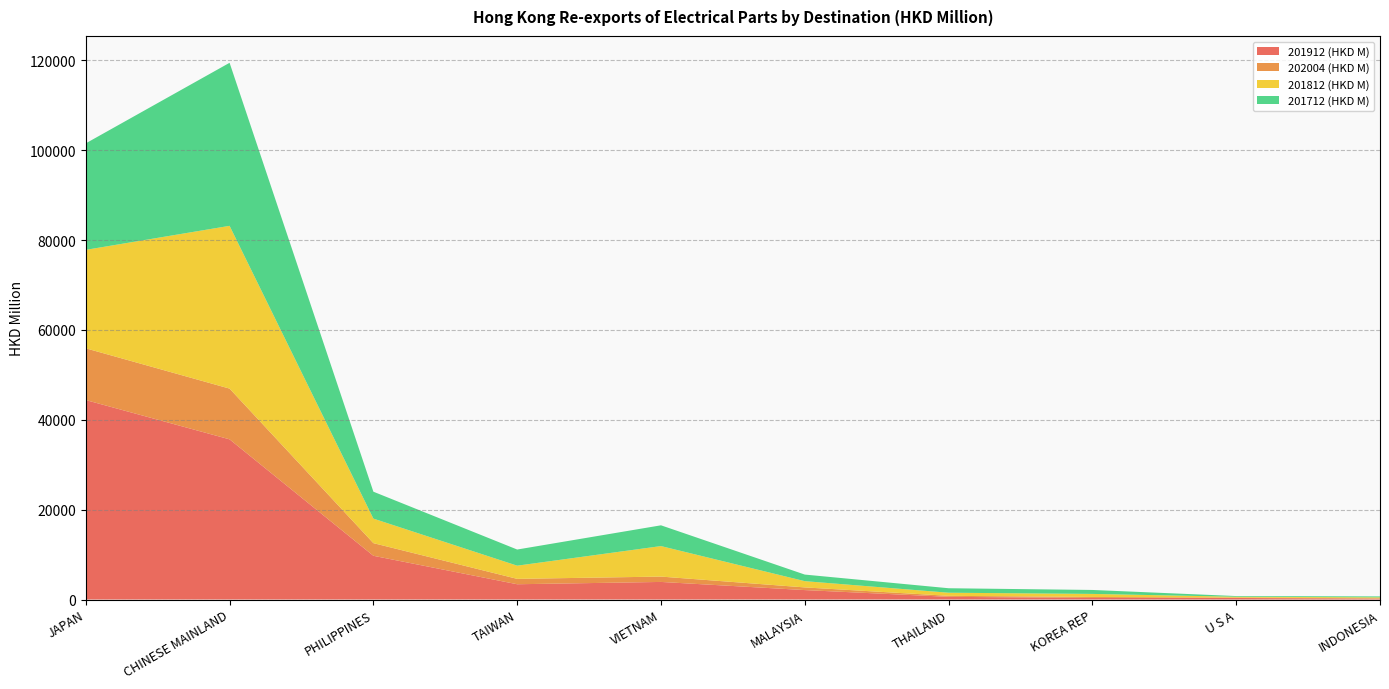

Reading left to right, transcribe all the data shown in this chart.

201912 (HKD M): 44388.5	35645.1	9733.9	3399.3	3913.2	2101.2	598.9	350.6	342.1	209.7
202004 (HKD M): 11513.1	11289.2	2812.9	1198.4	1189.8	593.1	222.2	221.4	93.8	70.9
201812 (HKD M): 21907.5	36223.0	5460.5	2934.5	6791.3	1392.7	693.4	675.8	179.3	202.7
201712 (HKD M): 23701.9	36280.6	5987.7	3591.7	4619.8	1463.8	996.7	880.2	154.8	208.2